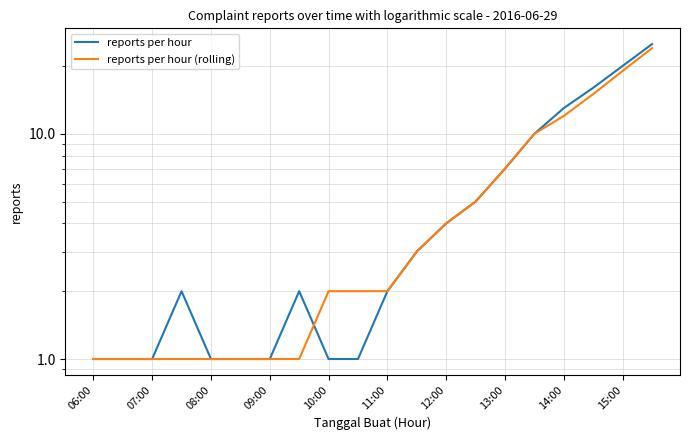

What is the total value across all series at 13?

10